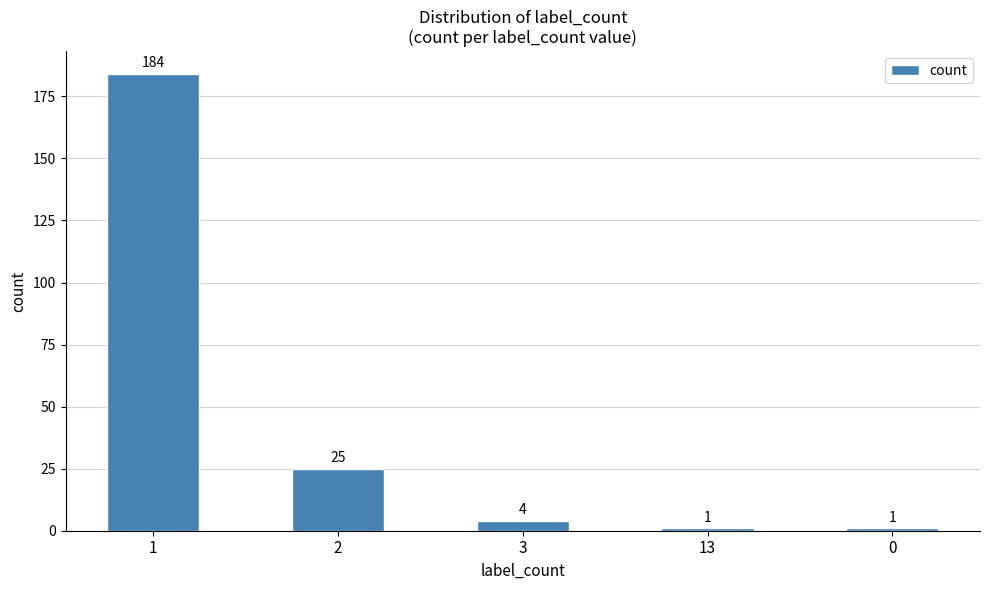

How many bars are there in total?

5